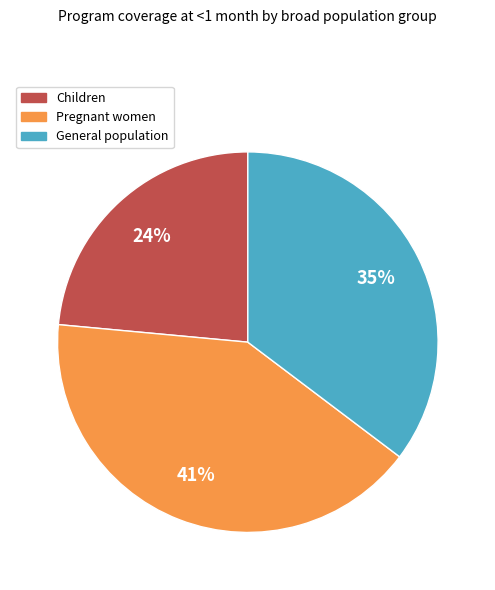

Is there a majority slice in this chart?

No